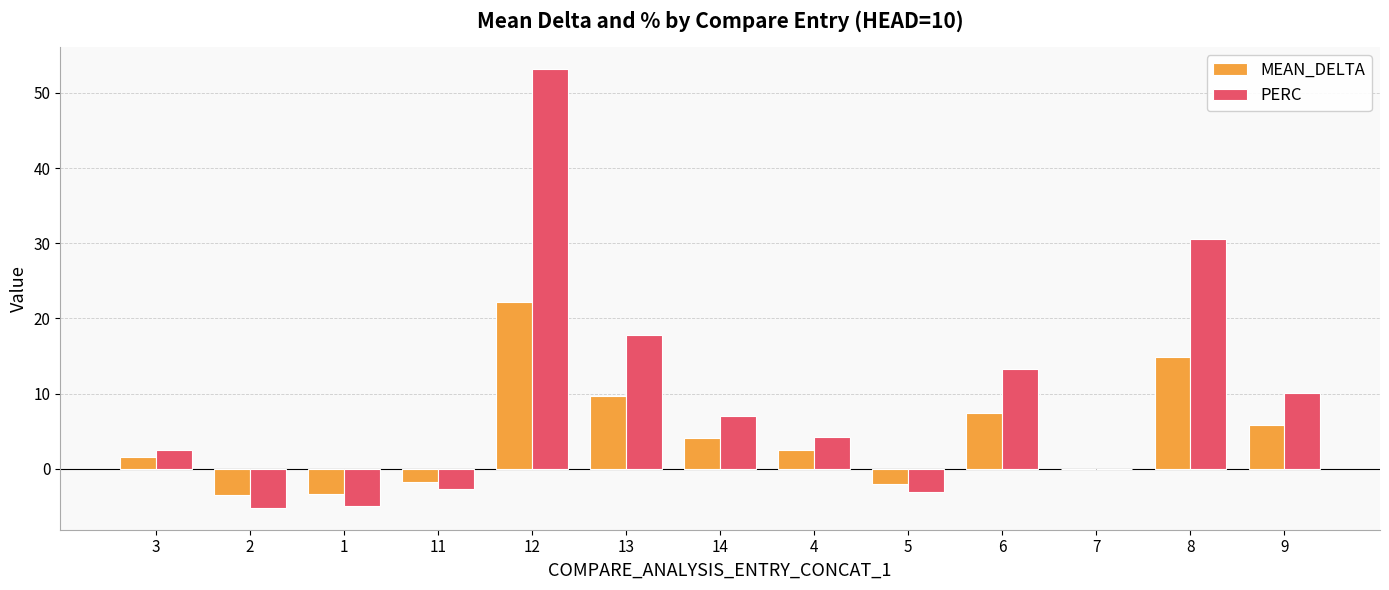

Where does the MEAN_DELTA series first go above 2?

12